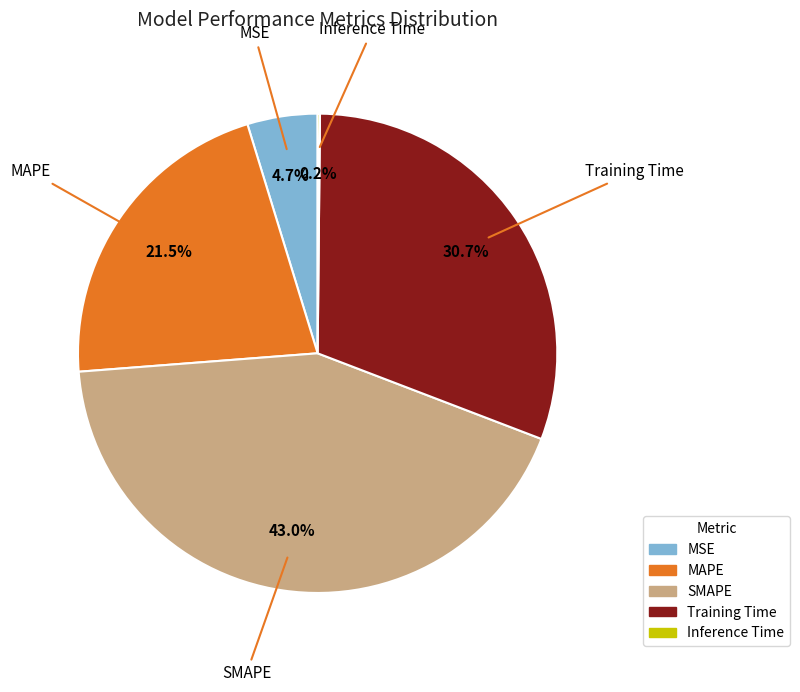

True or false: SMAPE accounts for 36% of the total.

False